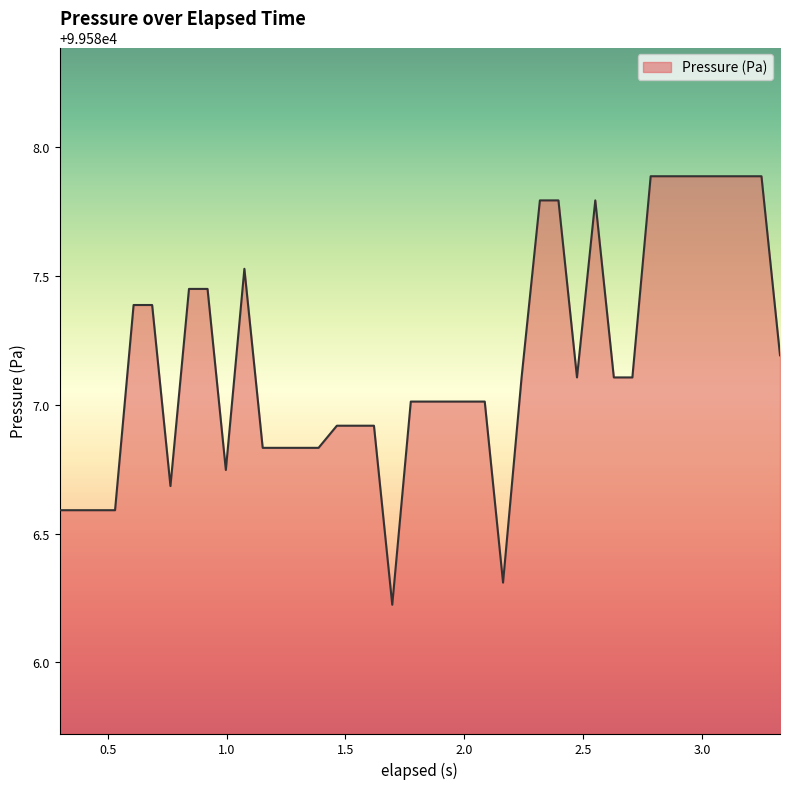

What is the difference between the maximum and minimum values?

1.7